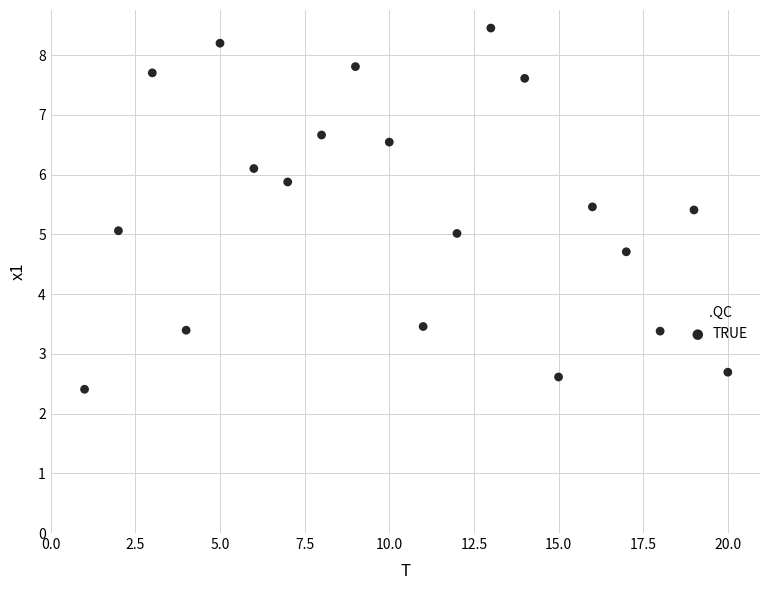

What is the range of X values (max minus min)?

19.0